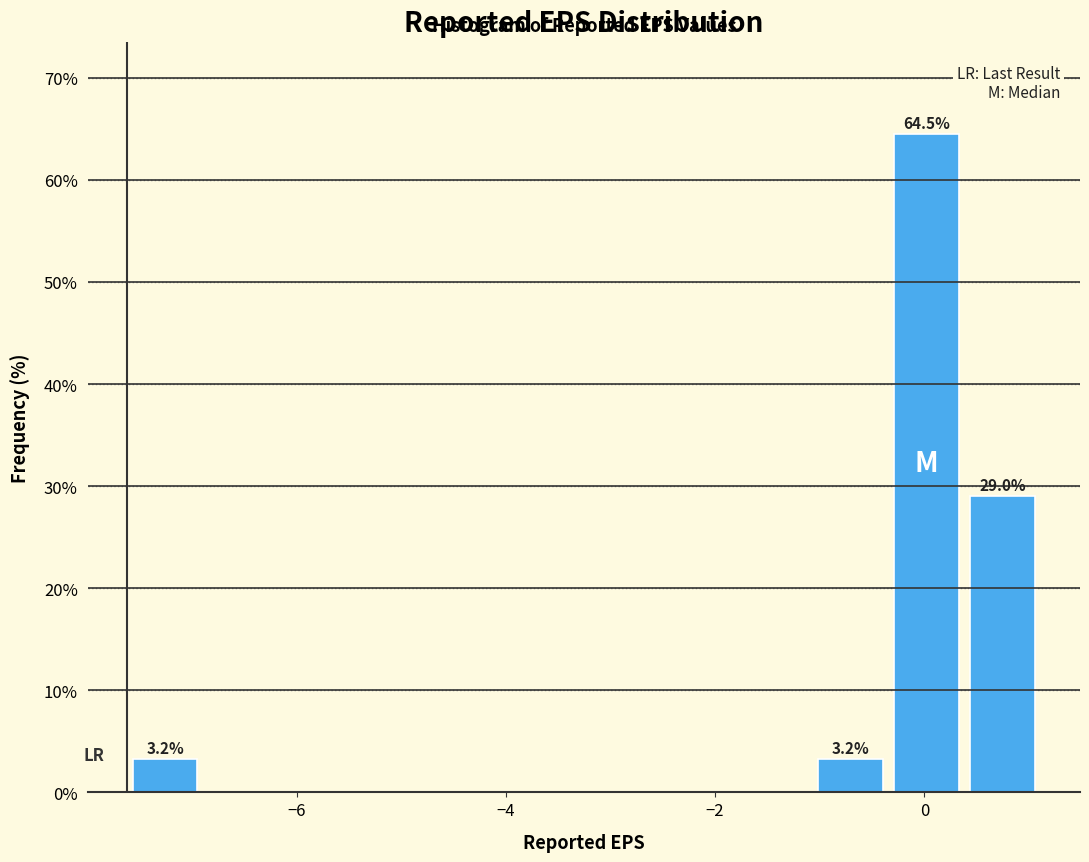

Read against the x-axis, roughly where is the centre of the tallest bar?

0.0